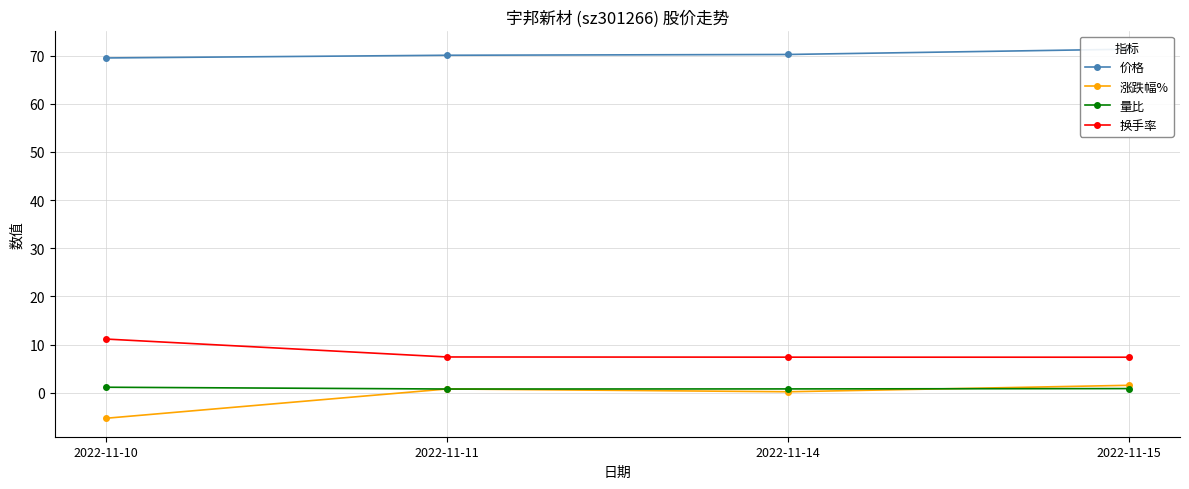

True or false: 换手率 has more than 0 interior local peaks.

False